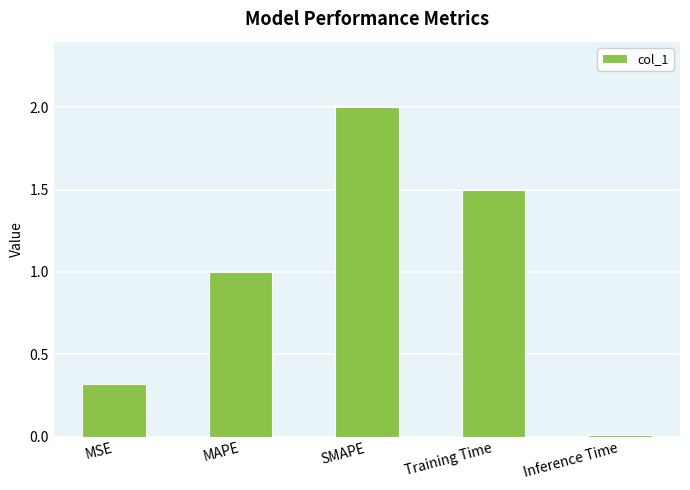

Are the bars horizontal?

No